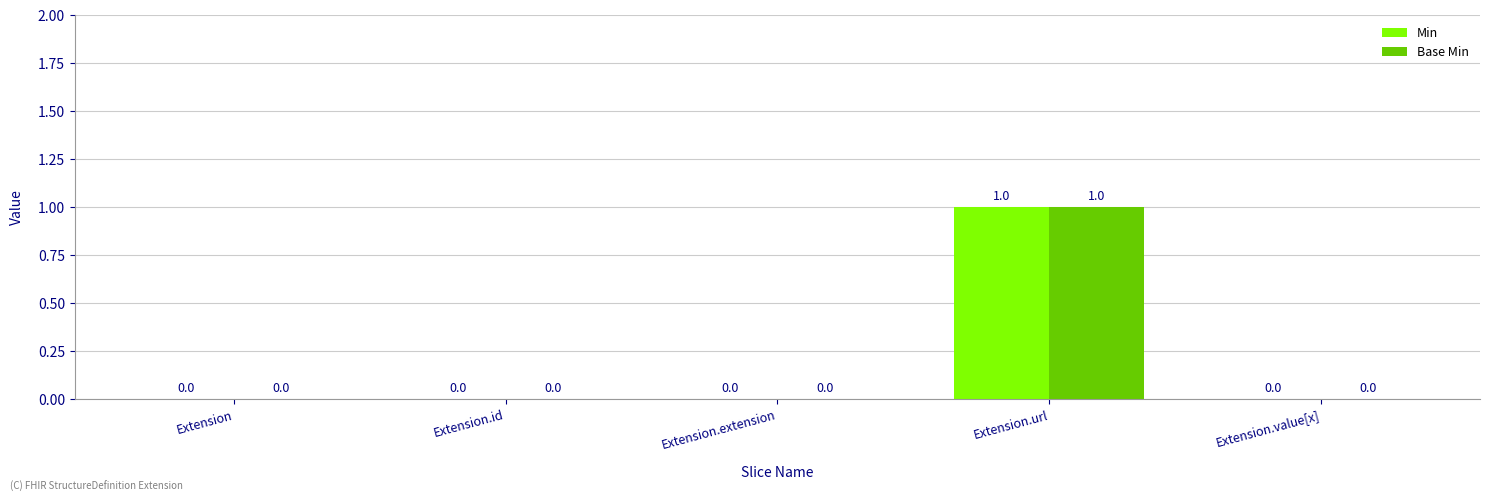

How many distinct data groups are displayed?

2